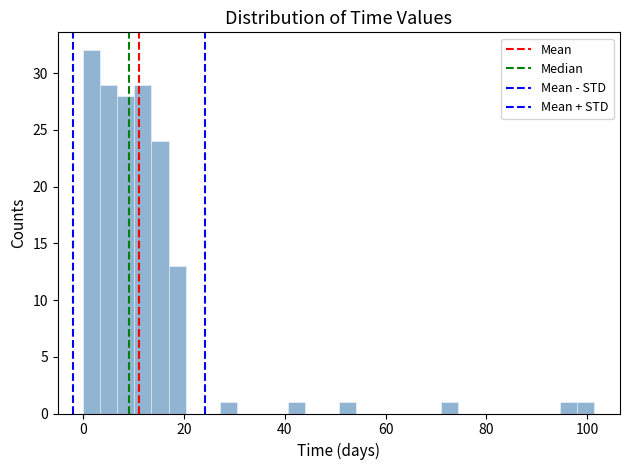

Read against the x-axis, roughly where is the centre of the tallest bar?

2